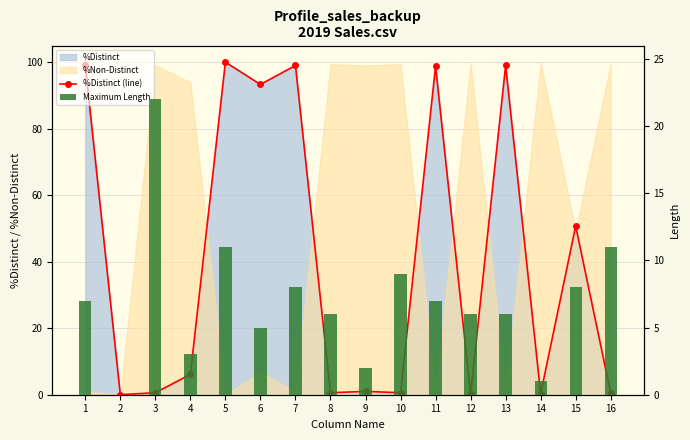

What is the difference between the Maximum Length values at 12 and 15?

2.0